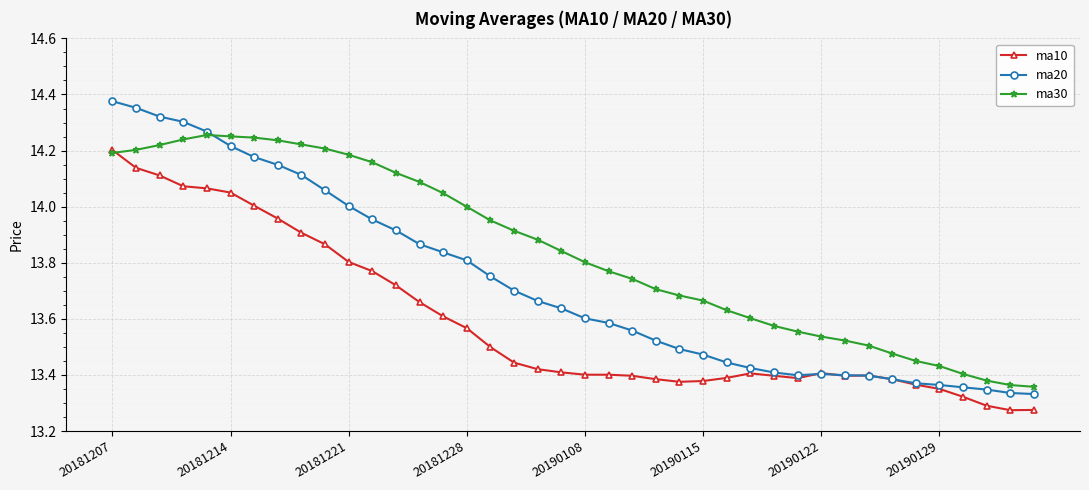

True or false: ma20 has more than 0 points higher than both neighbors.

True